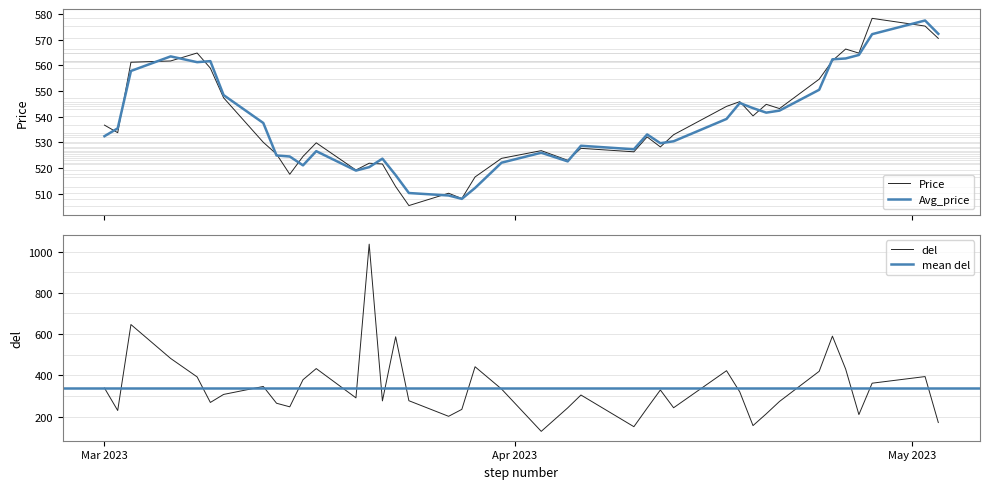

What is the label of the 16th point from the left?

2023-03-23